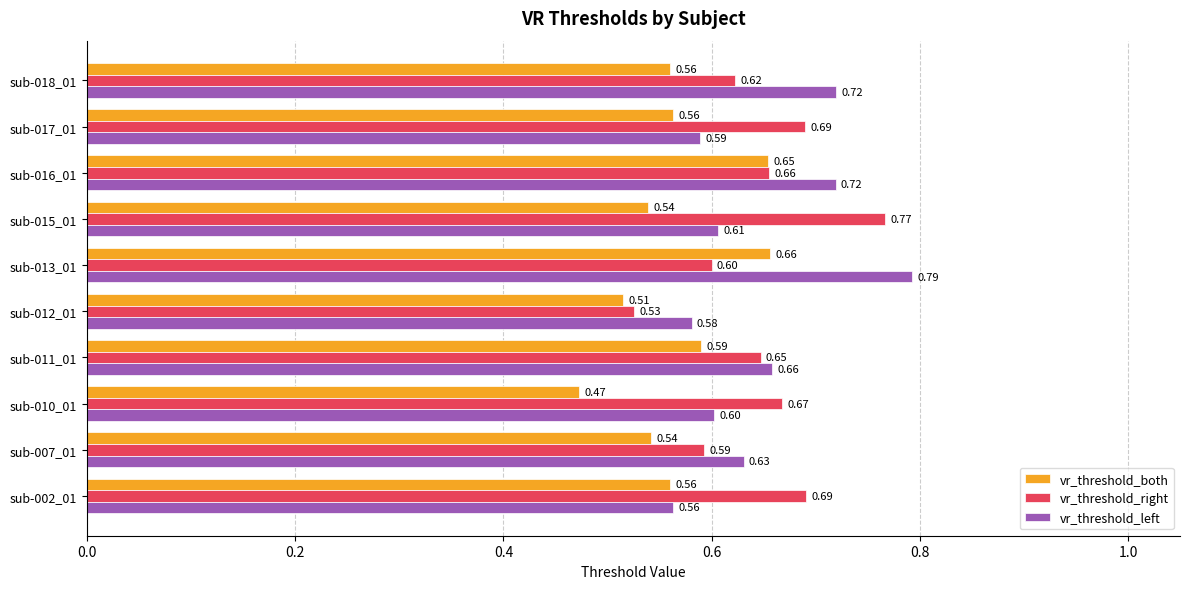

At which category is the sum across all series the highest?

sub-013_01